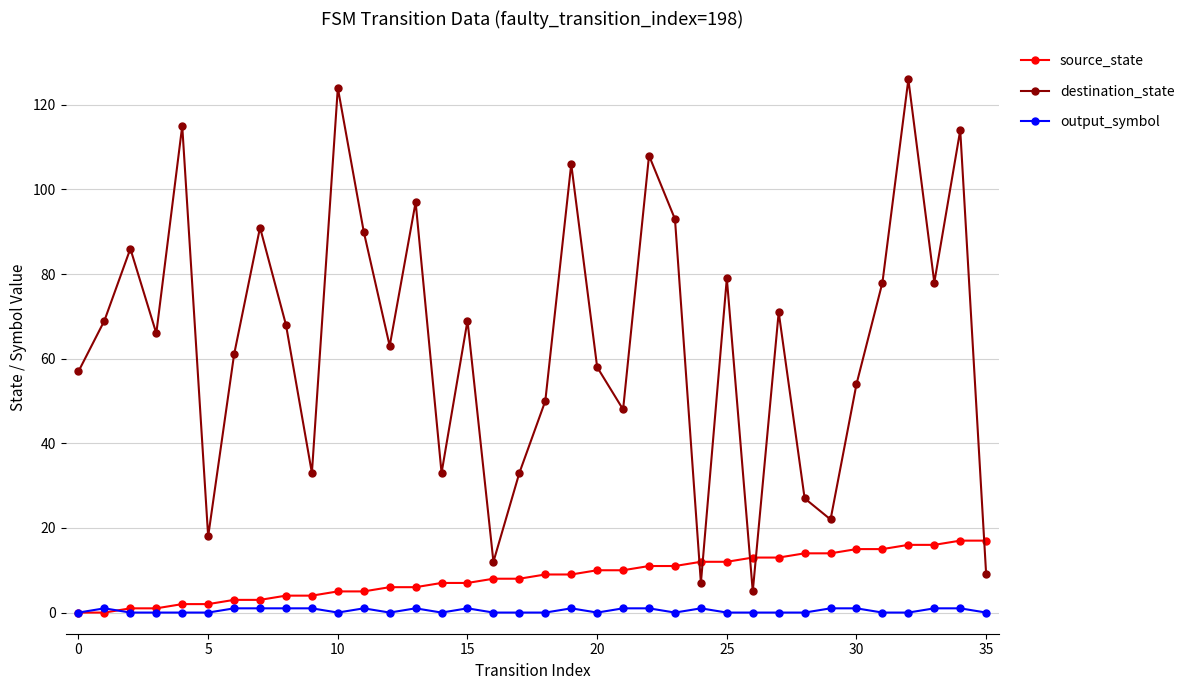

What are all the series names shown in the legend?

source_state, destination_state, output_symbol